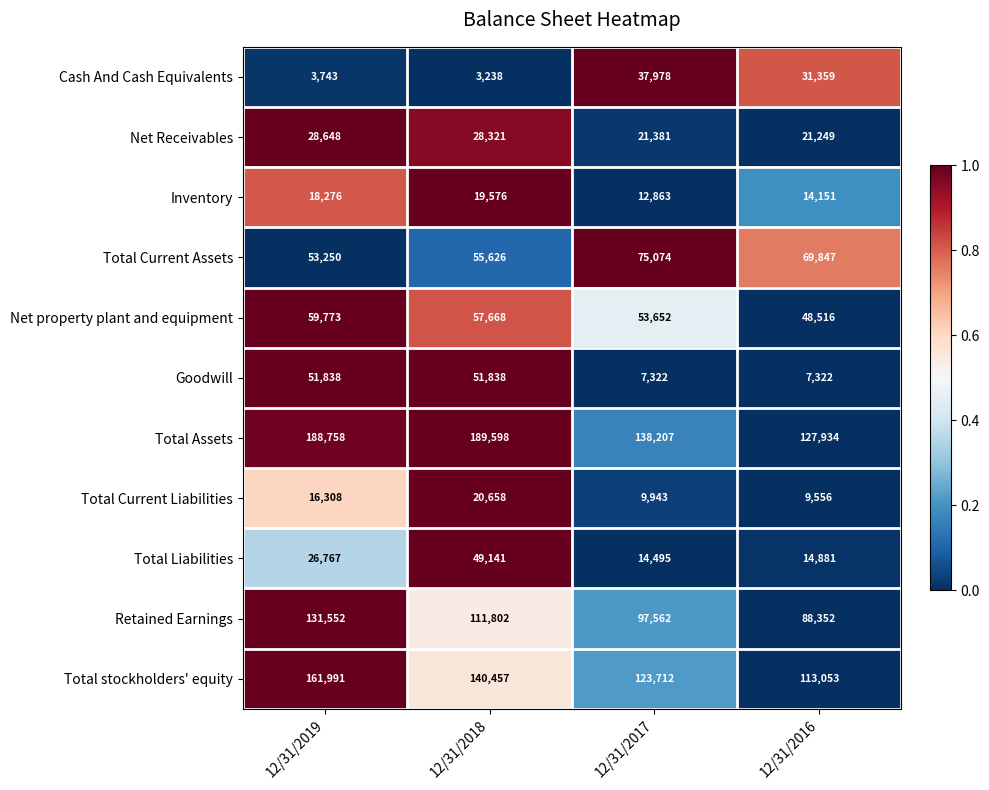

Between 12/31/2019 and 12/31/2018, which series saw the biggest shift?

Total Liabilities